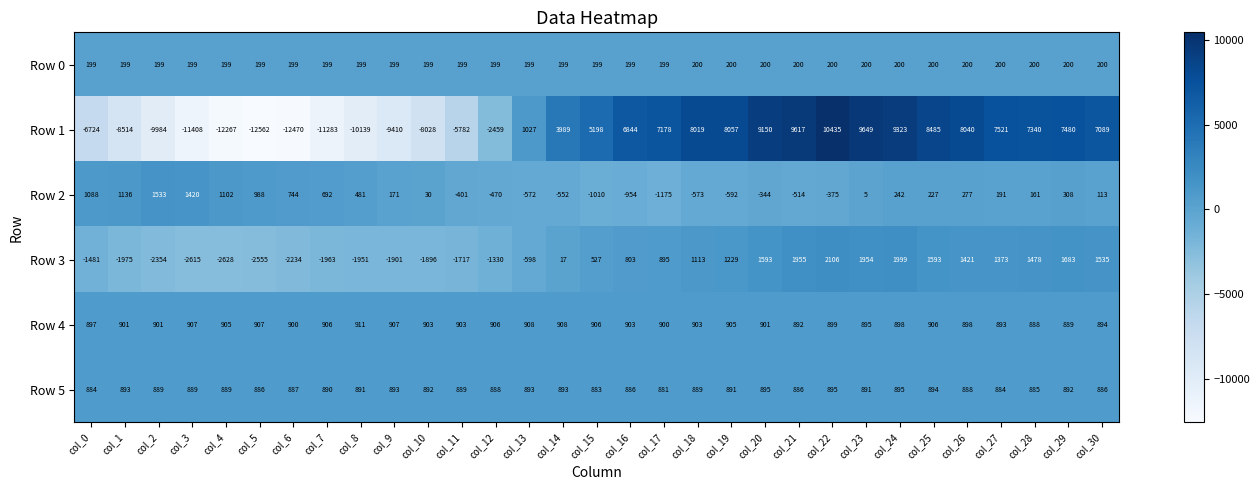

What is the difference between the maximum and minimum values in the Row 5 series?

14